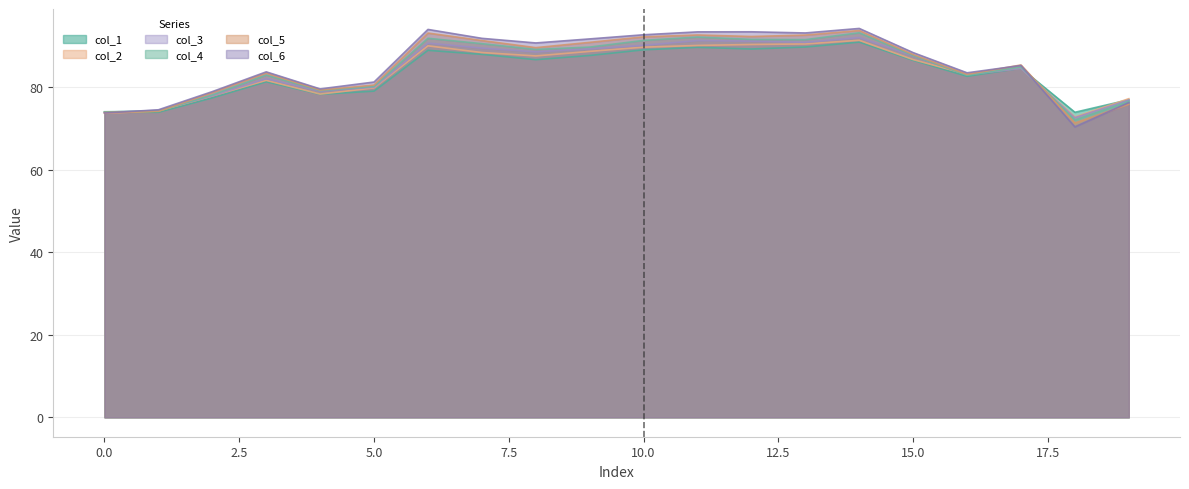

Which series has the widest spread of values?

col_6